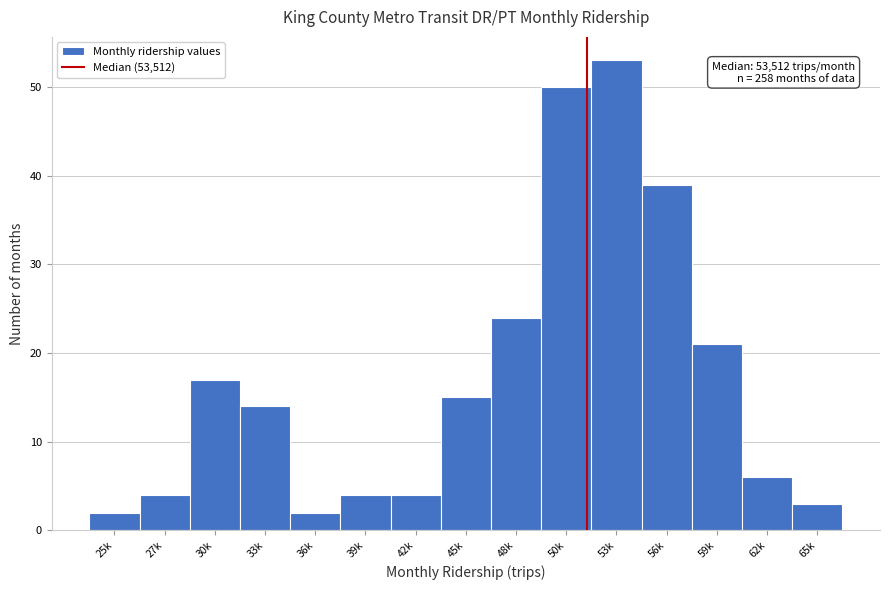

Reading left to right, what are all the values shown in this chart?

2	4	17	14	2	4	4	15	24	50	53	39	21	6	3